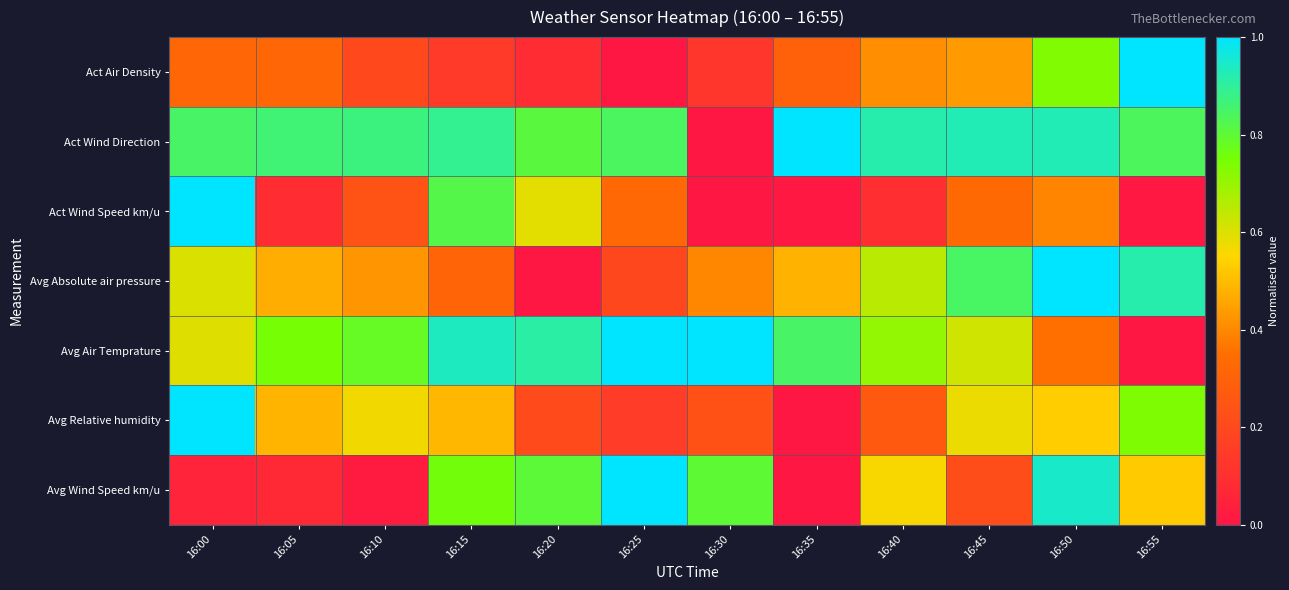

How many categories are shown in the chart?

12